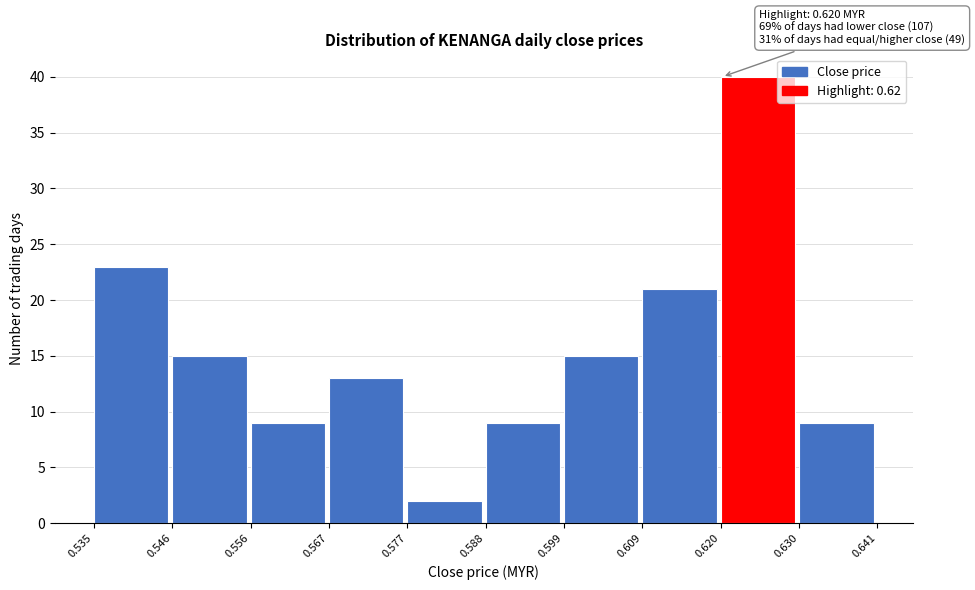

Which range on the x-axis has the tallest bar?

0.620 to 0.630